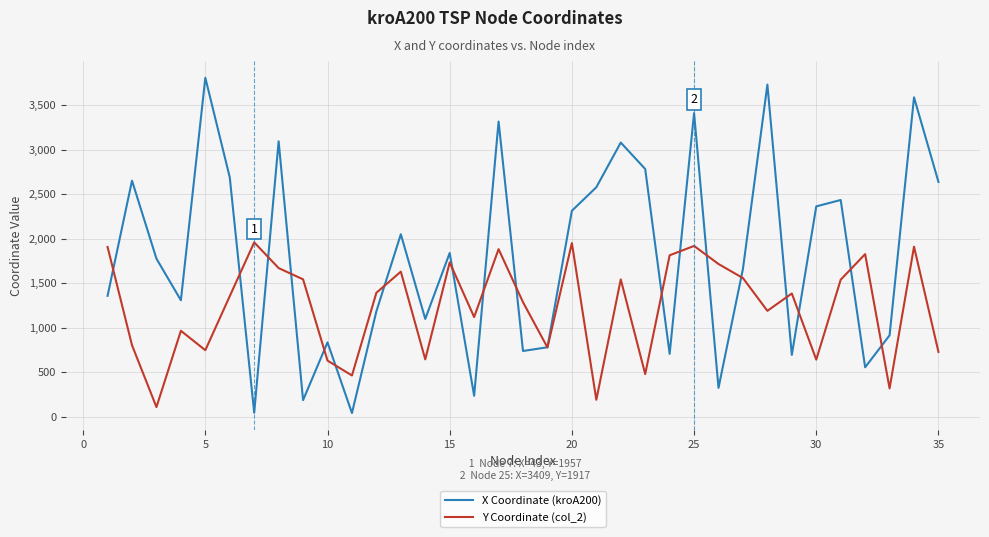

Which series ends up on top after the final intersection of Y Coordinate (col_2) and X Coordinate (kroA200)?

X Coordinate (kroA200)